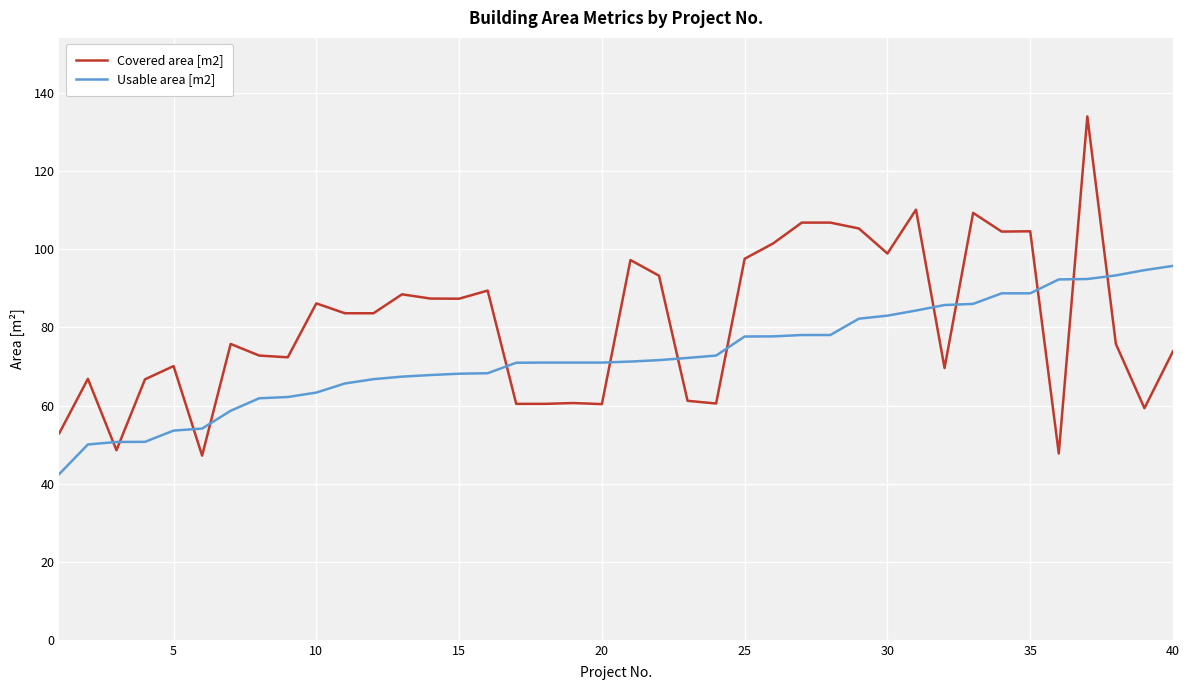

Which series has the largest range (max minus min)?

Covered area [m2]